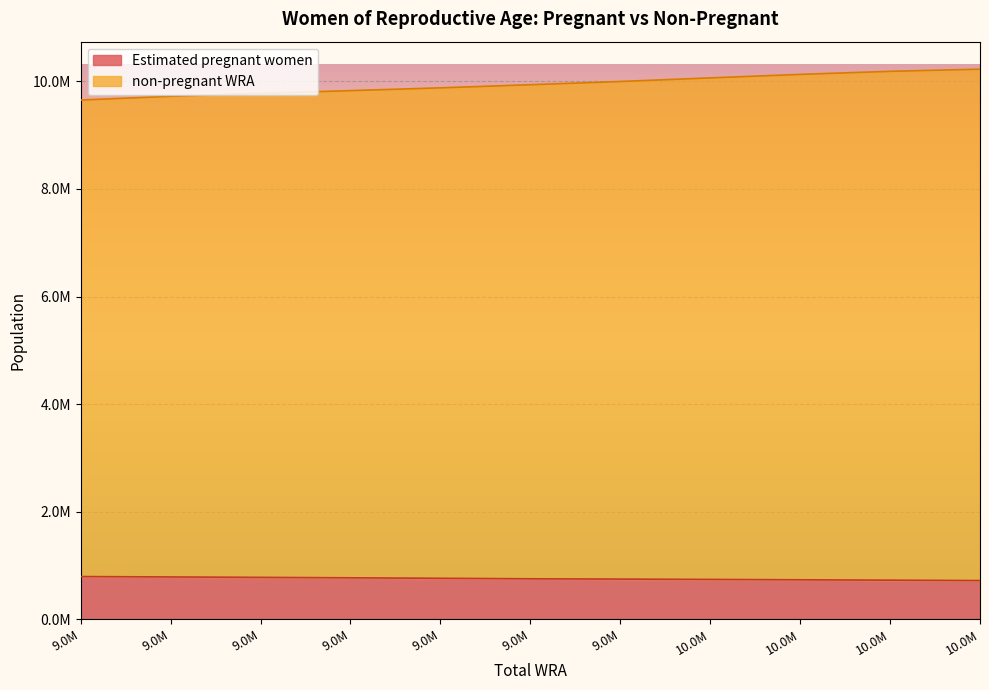

What is the highest value of the non-pregnant WRA series?

10227000.0